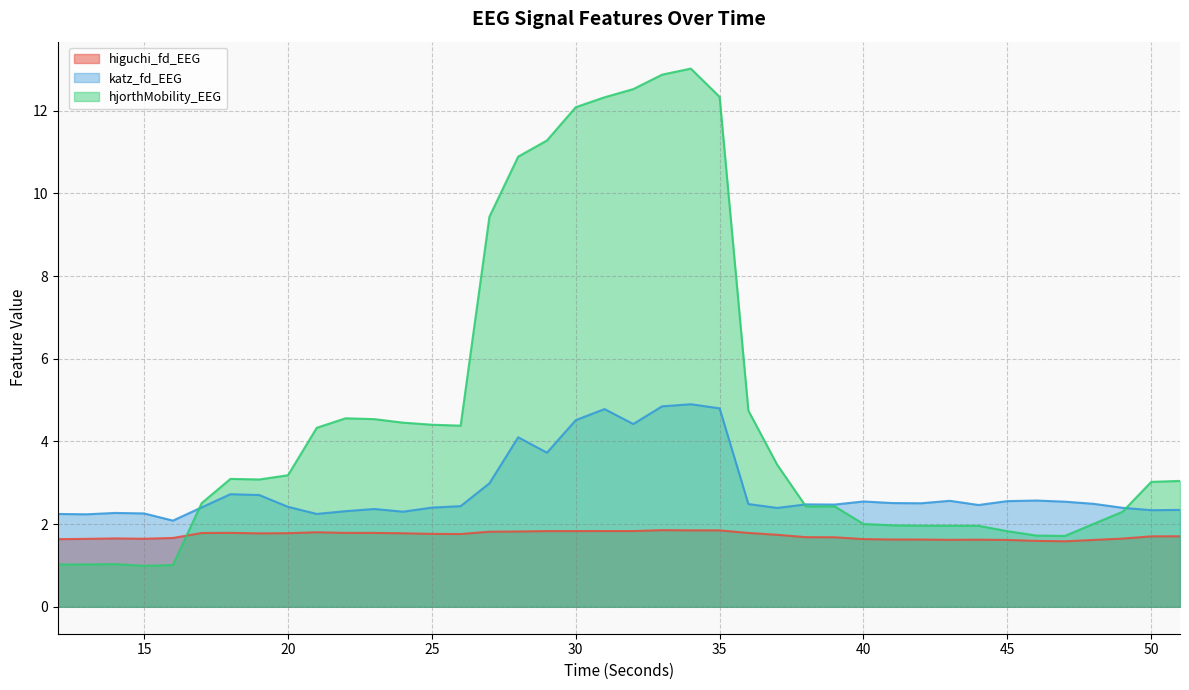

Between 44 and 48, which series saw the biggest shift?

hjorthMobility_EEG